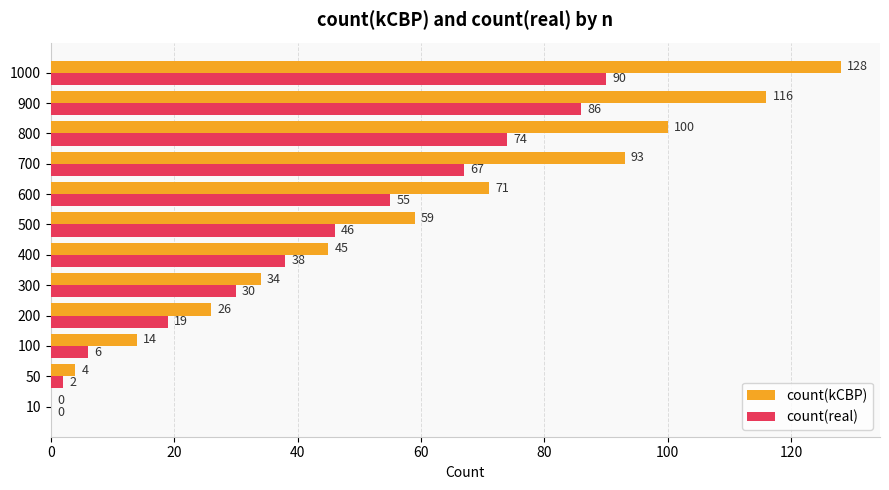

The count(real) series shows 0 at 10. True or false?

True